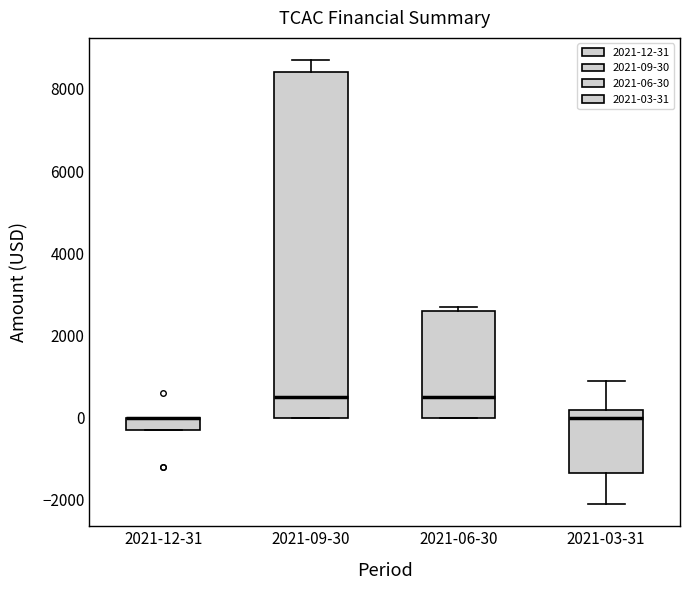

Comparing the boxes themselves (not the whiskers), which one is the tallest?

2021-09-30